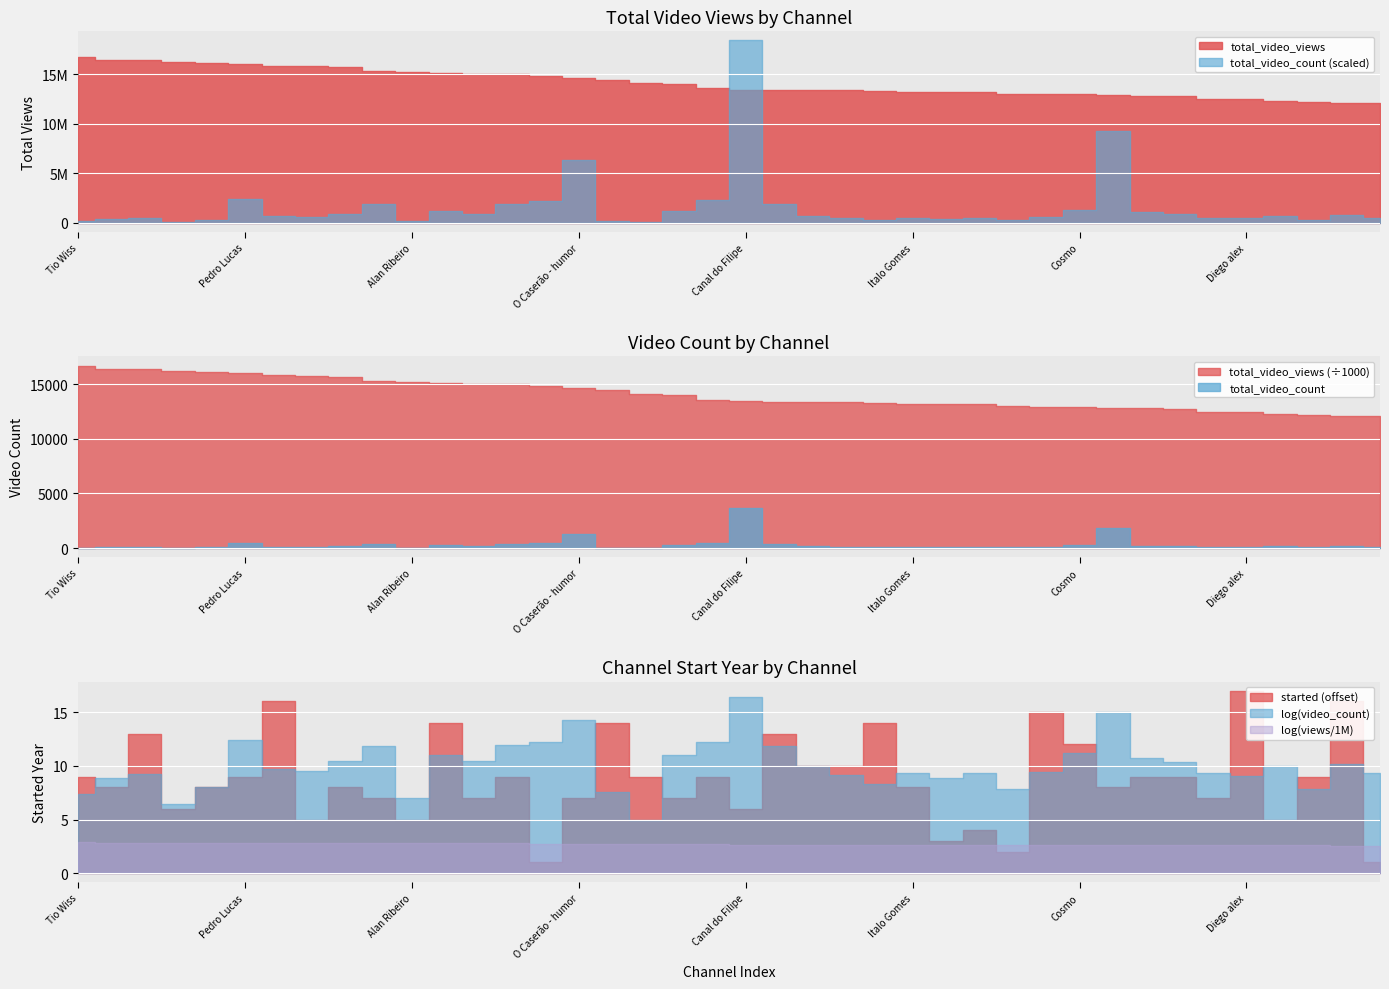

The value of total_video_count at 22 is 68. True or false?

False